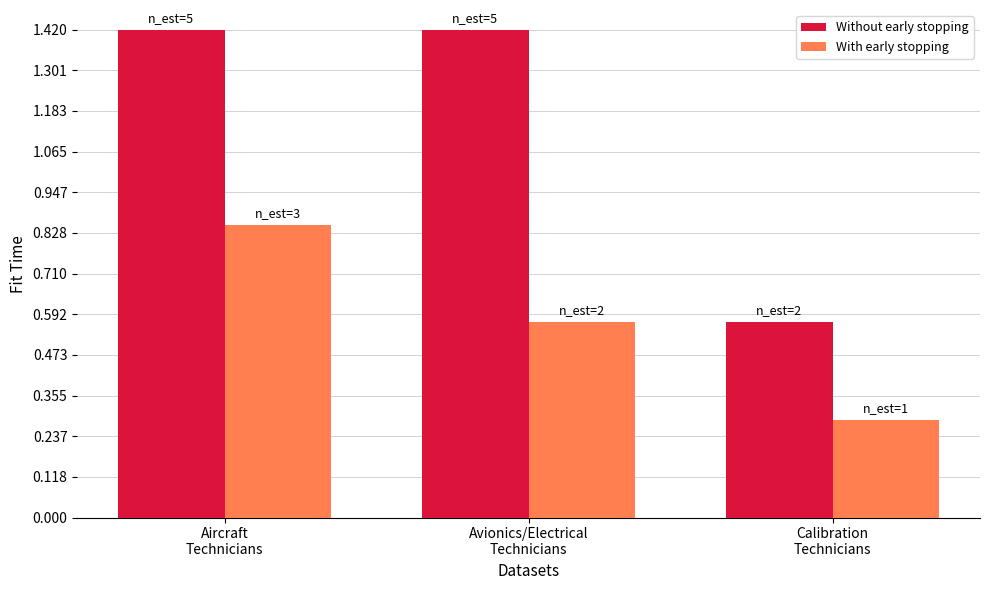

At which label does With early stopping first exceed 2?

Aircraft
Technicians